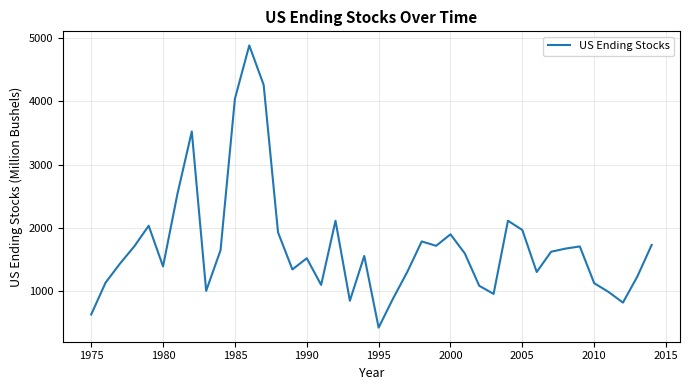

What is the smallest value displayed?

425.9